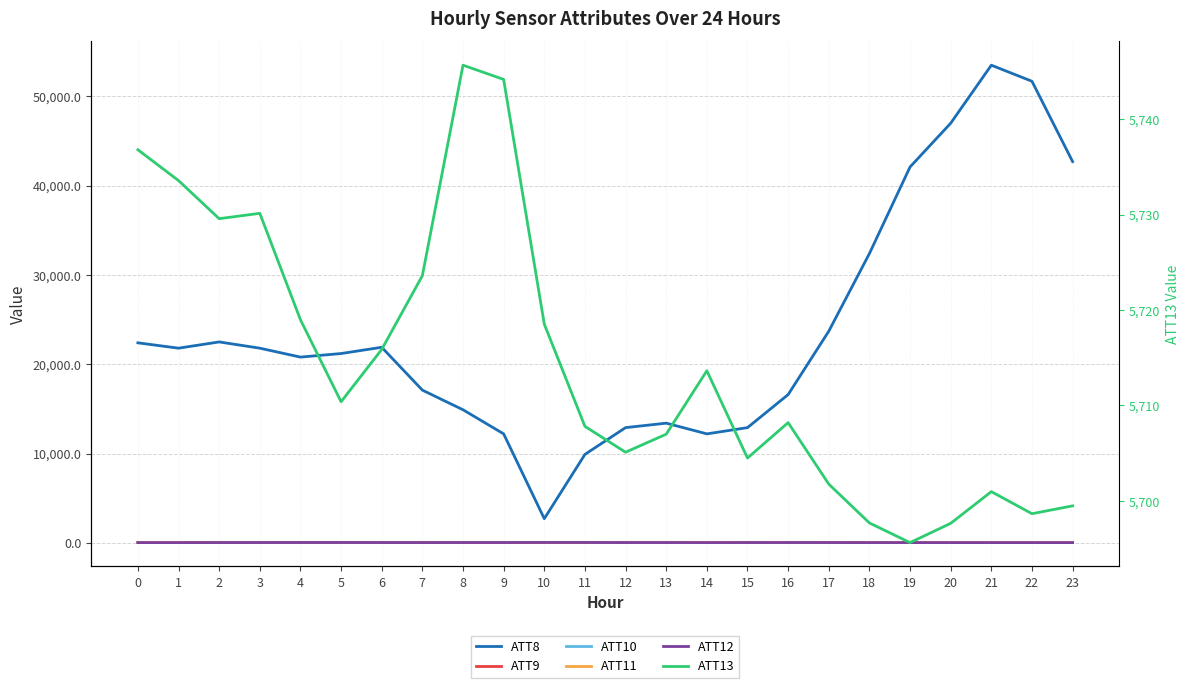

What is the value of the ATT8 point at the 1st from the left?

22400.0